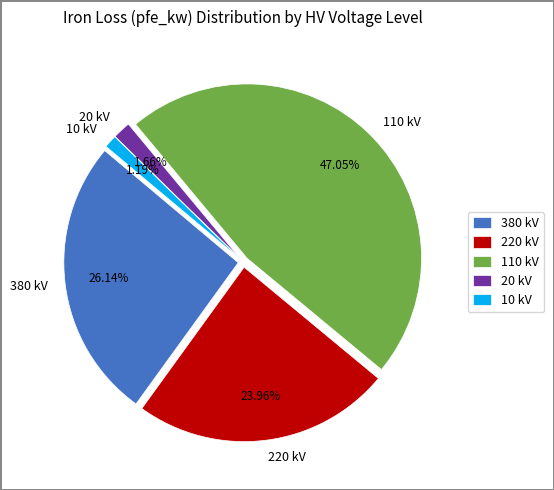

Which has a higher value, 10 kV or 380 kV?

380 kV